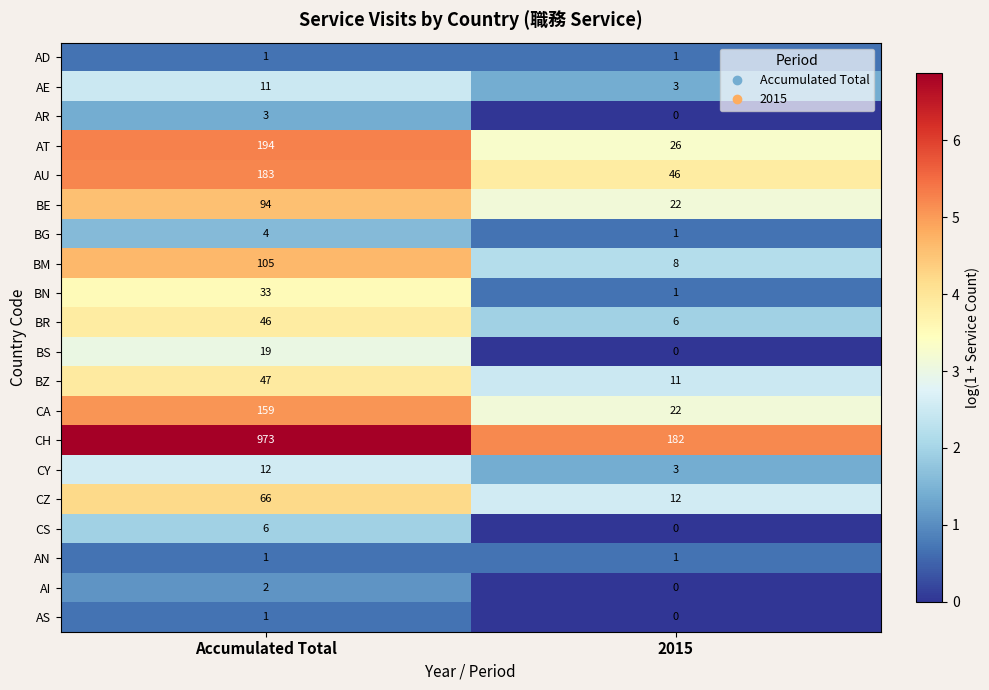

List the labels in order of AS value, smallest first.

2015, Accumulated Total